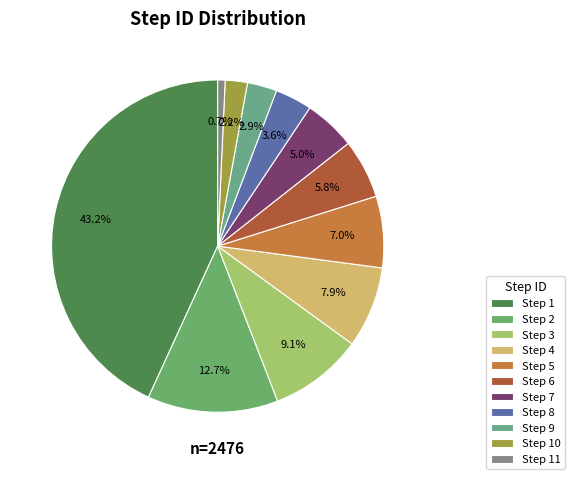

Which slice is the largest?

1